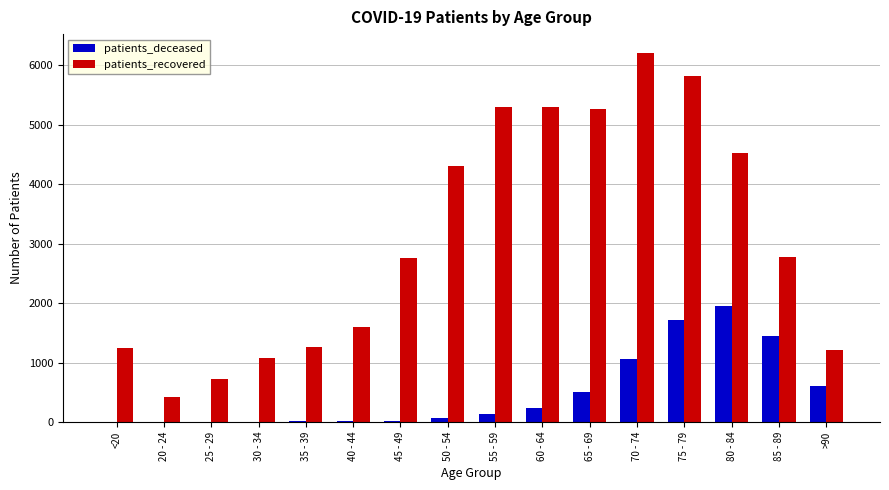

The value of patients_recovered at 35 - 39 is 1259. True or false?

True